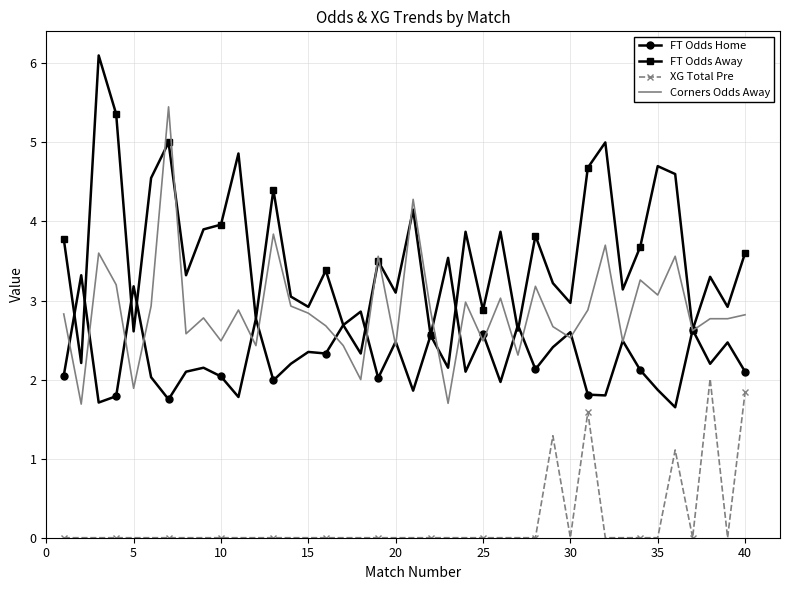

Rank the series by their maximum value, from highest to lowest.

FT Odds Away, Corners Odds Away, FT Odds Home, XG Total Pre